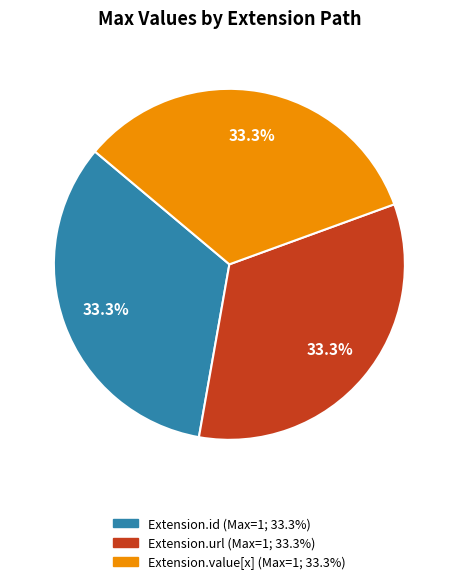

Is there any slice that represents more than half of the pie?

No